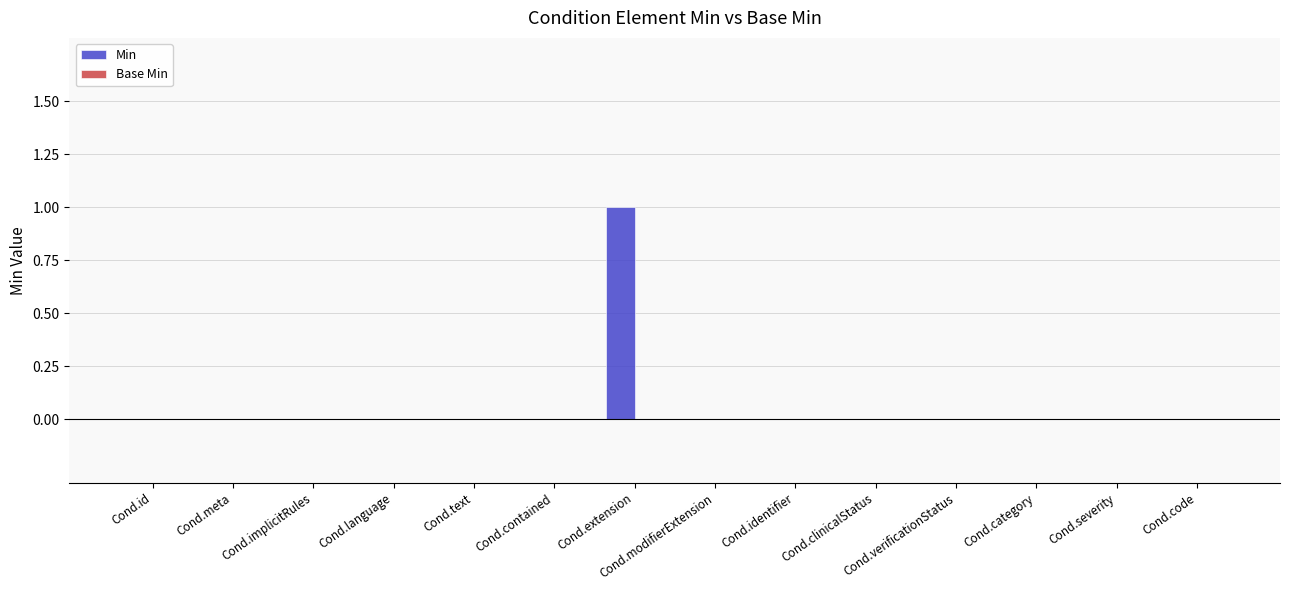

Which category has the highest value across all series?

Cond.extension